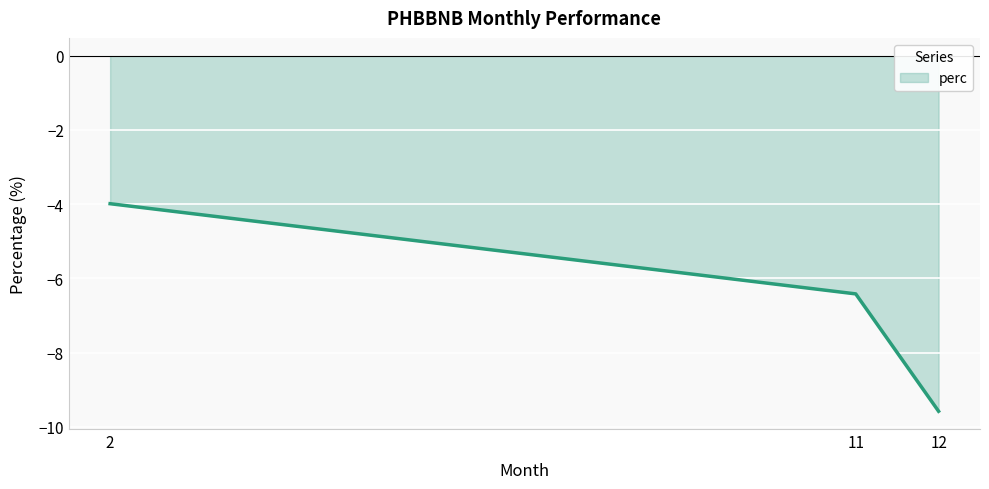

Reading left to right, transcribe all the data shown in this chart.

-4.0	-6.4	-9.6